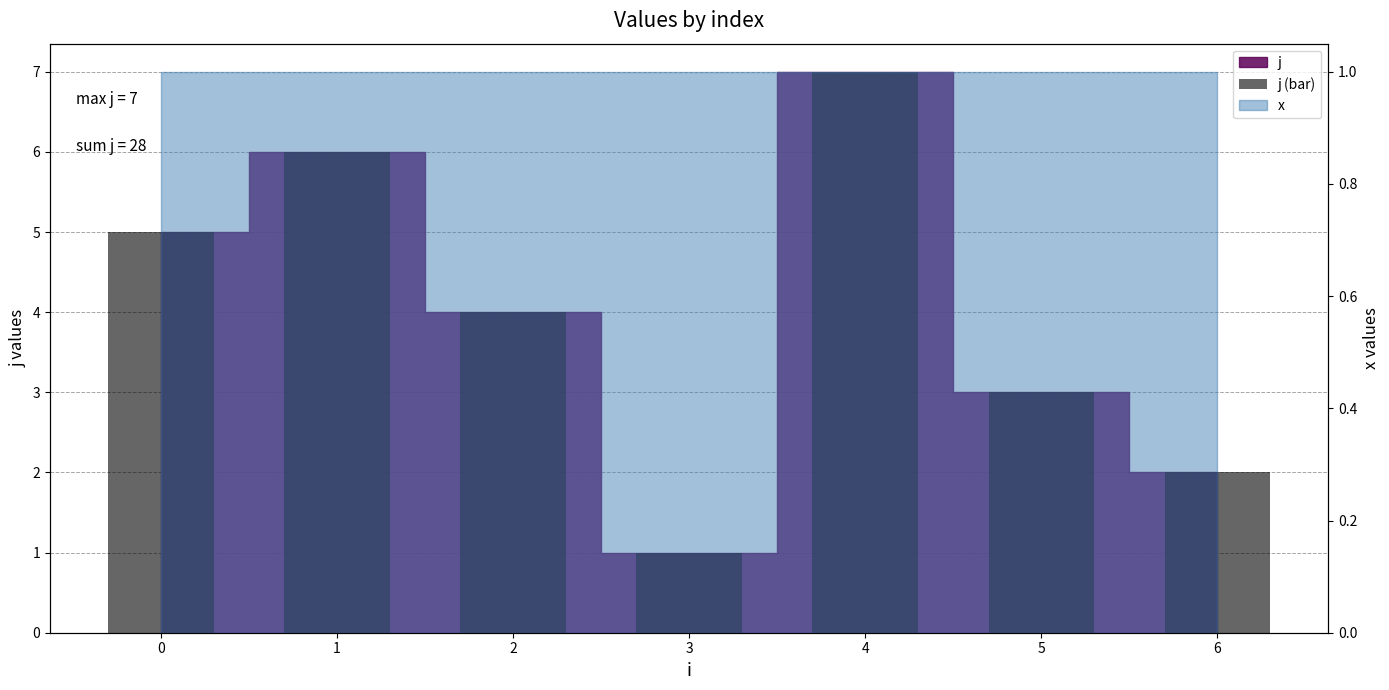

Reading right to left, transcribe all the data shown in this chart.

2	3	7	1	4	6	5